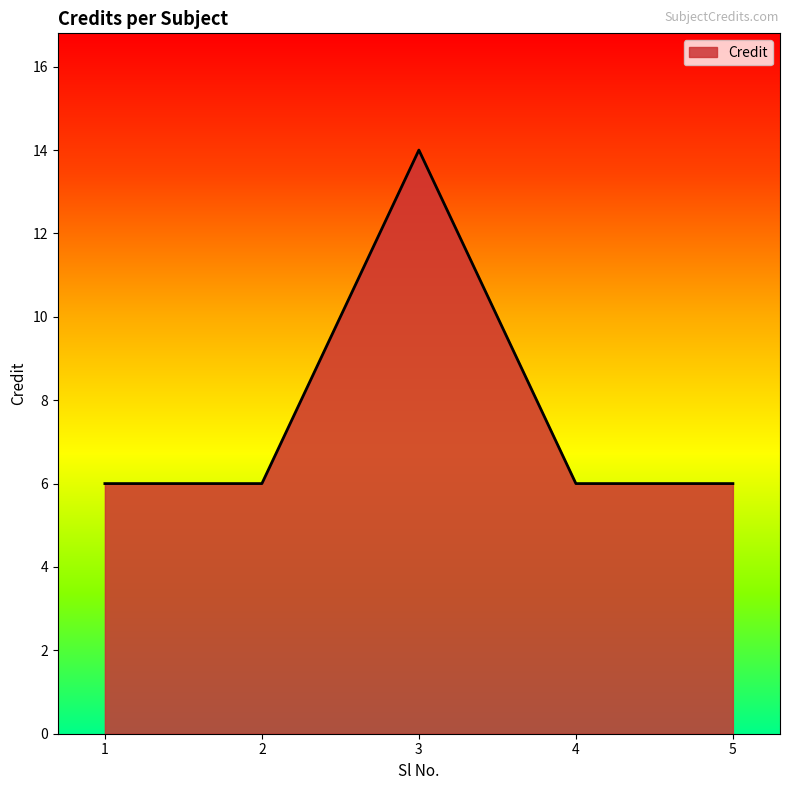

The value at 3 is 14. True or false?

True